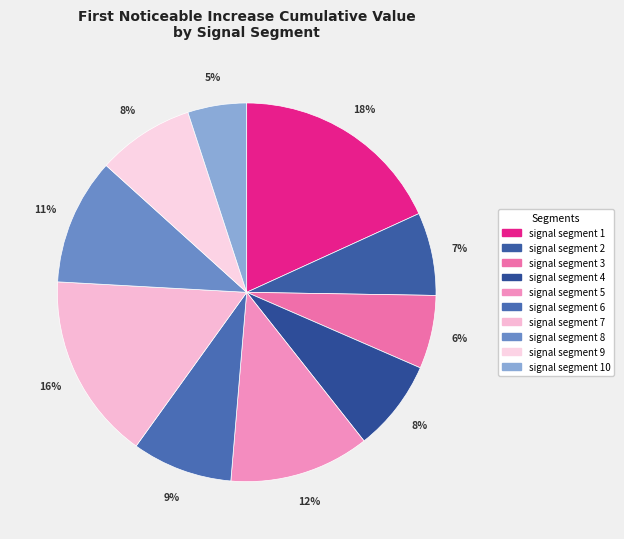

What percentage is the signal segment 2 slice, to the nearest percent?

7%